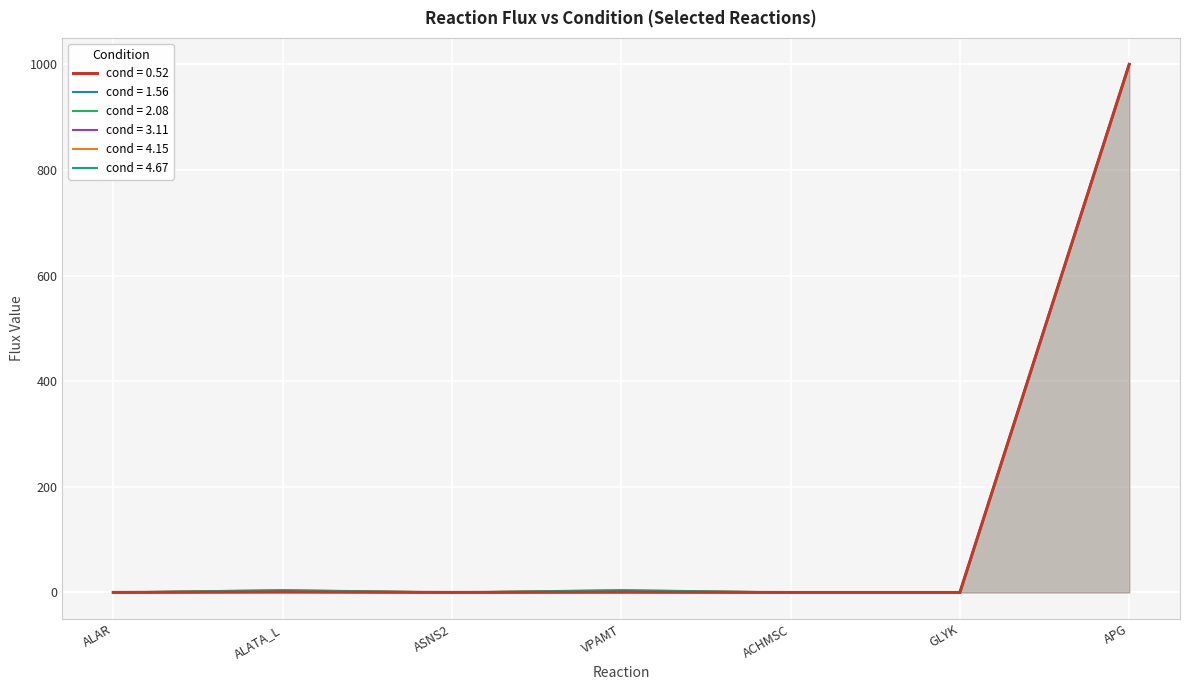

The cond = 4.67 series shows 0.0 at ASNS2. True or false?

False